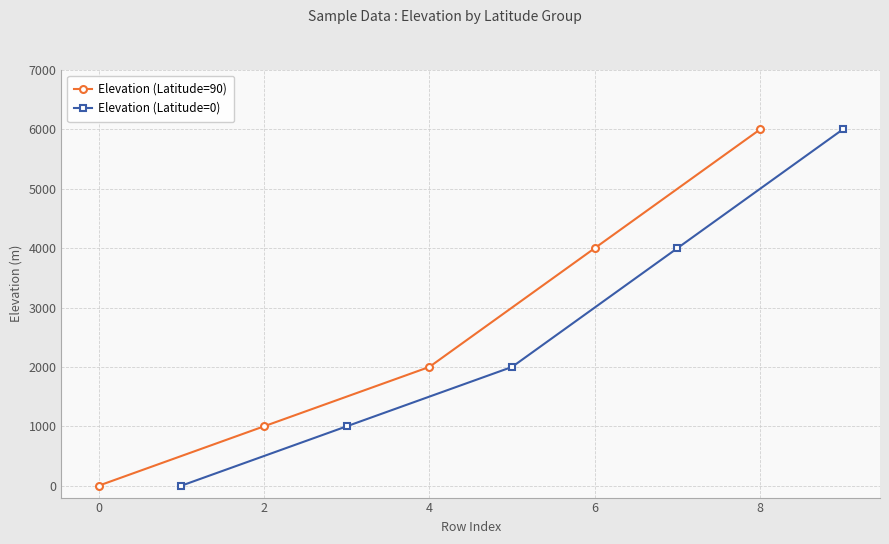

True or false: Elevation (Latitude=90) has a value of 498 at 4.

False